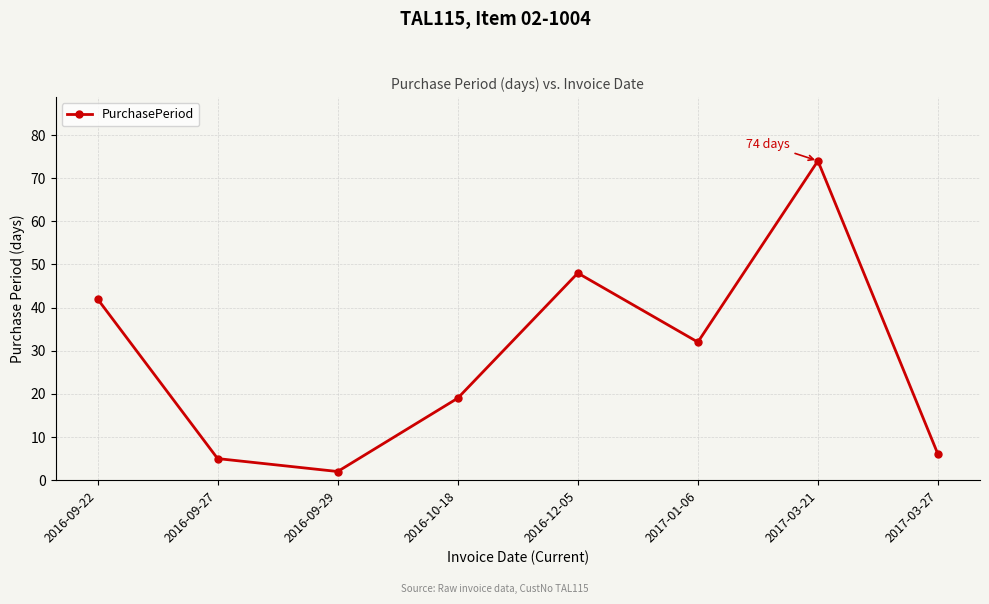

Reading left to right, what are all the values shown in this chart?

2016-09-22=42	2016-09-27=5	2016-09-29=2	2016-10-18=19	2016-12-05=48	2017-01-06=32	2017-03-21=74	2017-03-27=6